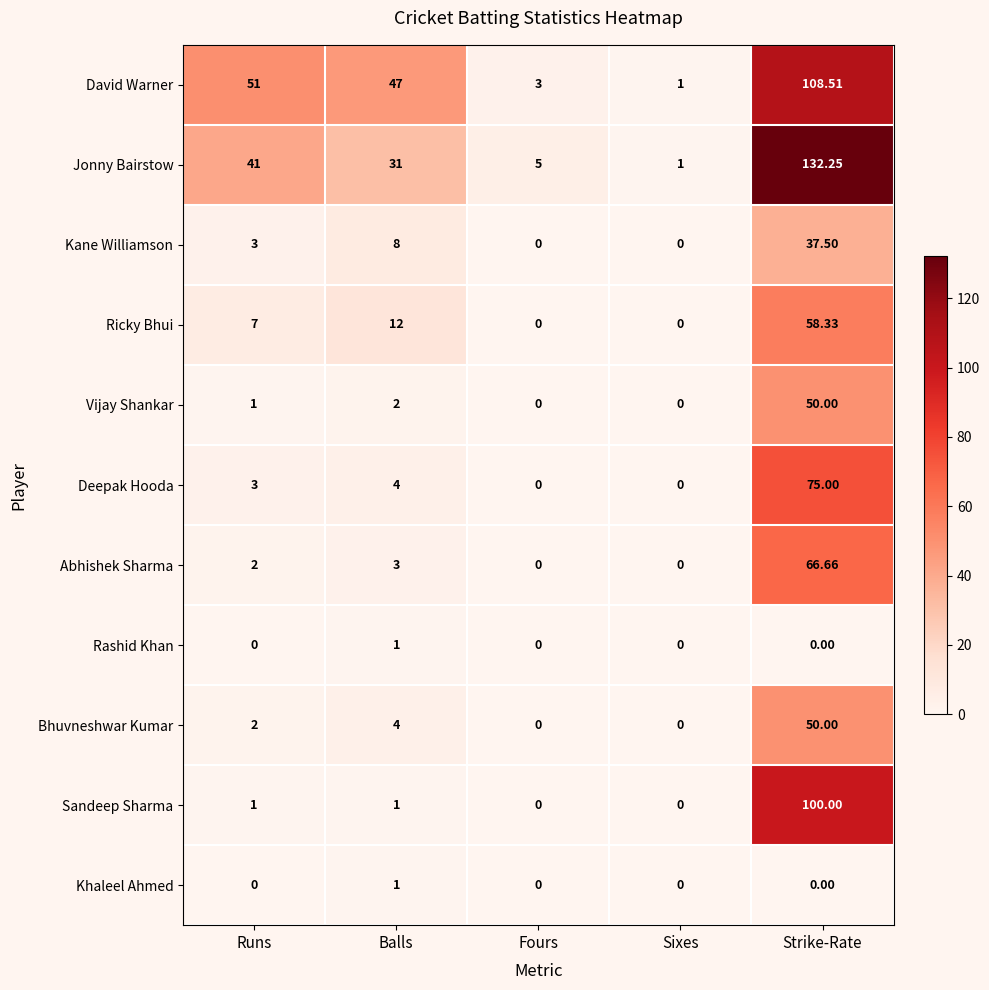

What is the total value across all series at Sixes?

2.0